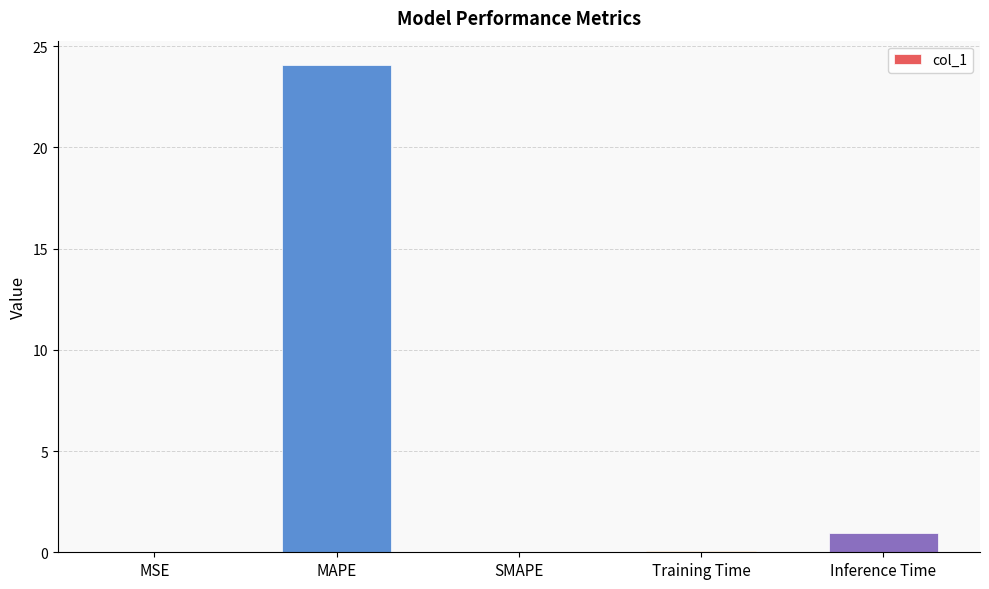

Between MAPE and Inference Time, which is larger?

MAPE